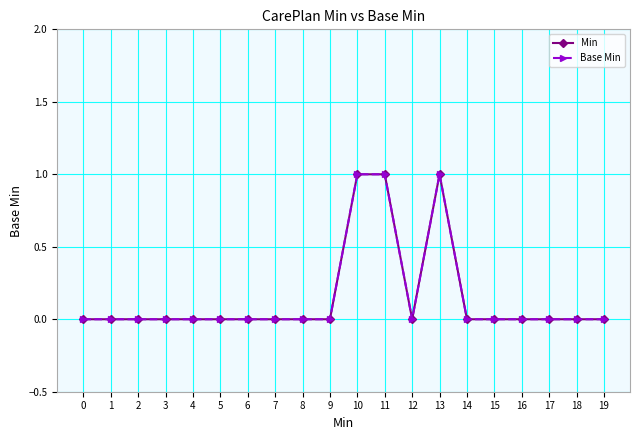

Does the chart have visible grid lines?

Yes